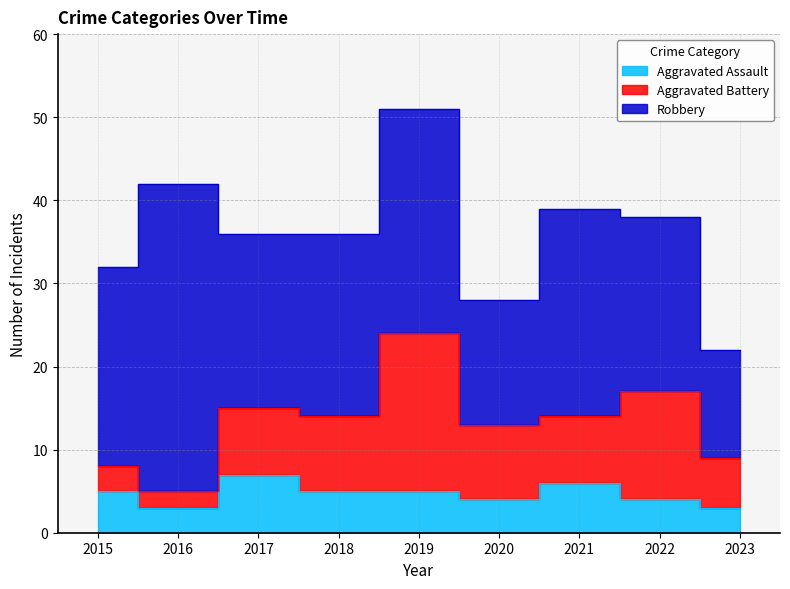

What is the difference between the Aggravated Assault values at 2015 and 2020?

1